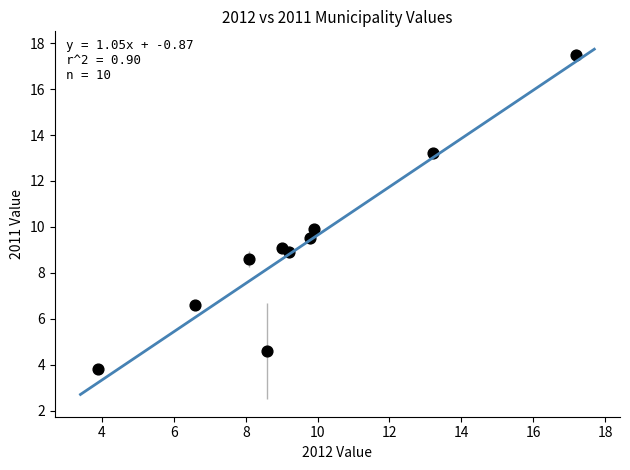

What is the average Y value?

9.2